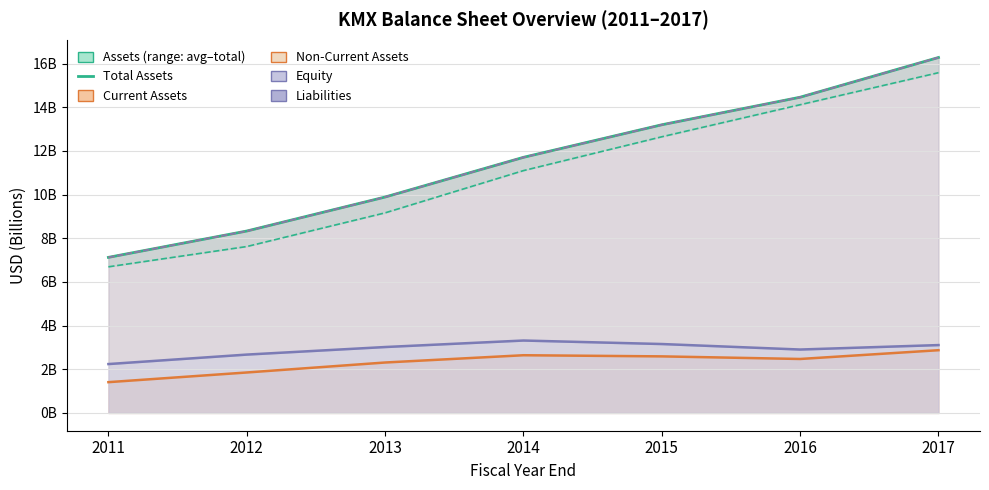

At which label does assetsc line reach its minimum?

2011